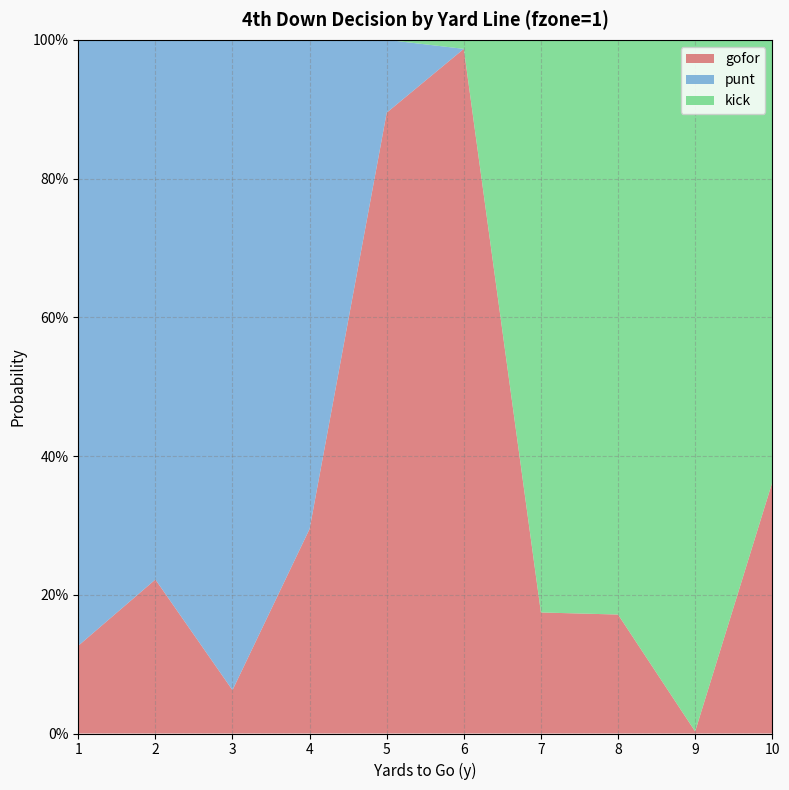

Reading left to right, what are all the values shown in this chart?

gofor: 1=0.1	2=0.2	3=0.1	4=0.3	5=0.9	6=1.0	7=0.2	8=0.2	9=0.0	10=0.4
punt: 1=0.9	2=0.8	3=0.9	4=0.7	5=0.1	6=0.0	7=0.0	8=0.0	9=0.0	10=0.0
kick: 1=0.0	2=0.0	3=0.0	4=0.0	5=0.0	6=0.0	7=0.8	8=0.8	9=1.0	10=0.6